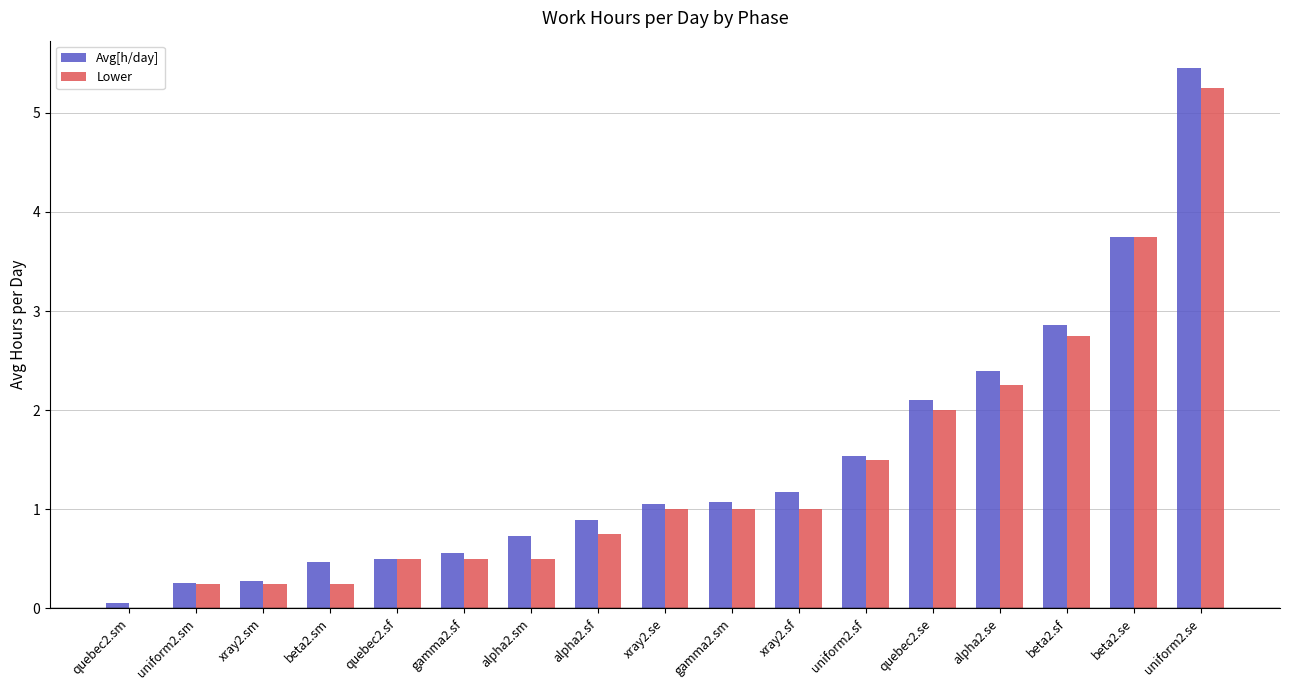

The Avg[h/day] series shows 4.2 at beta2.sf. True or false?

False